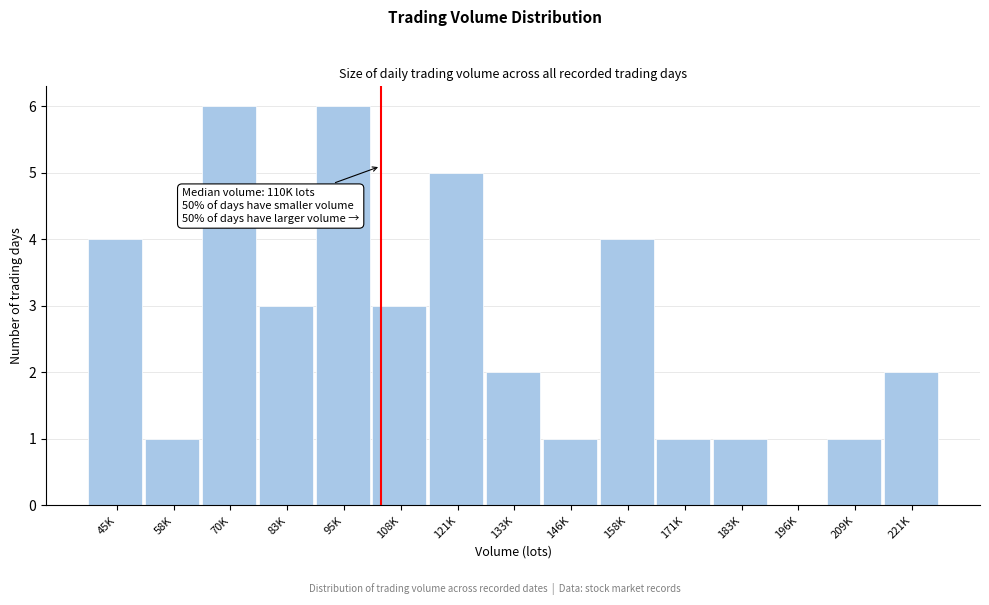

Reading right to left, what are all the values shown in this chart?

221K=2	209K=1	196K=0	183K=1	171K=1	158K=4	146K=1	133K=2	121K=5	108K=3	95K=6	83K=3	70K=6	58K=1	45K=4